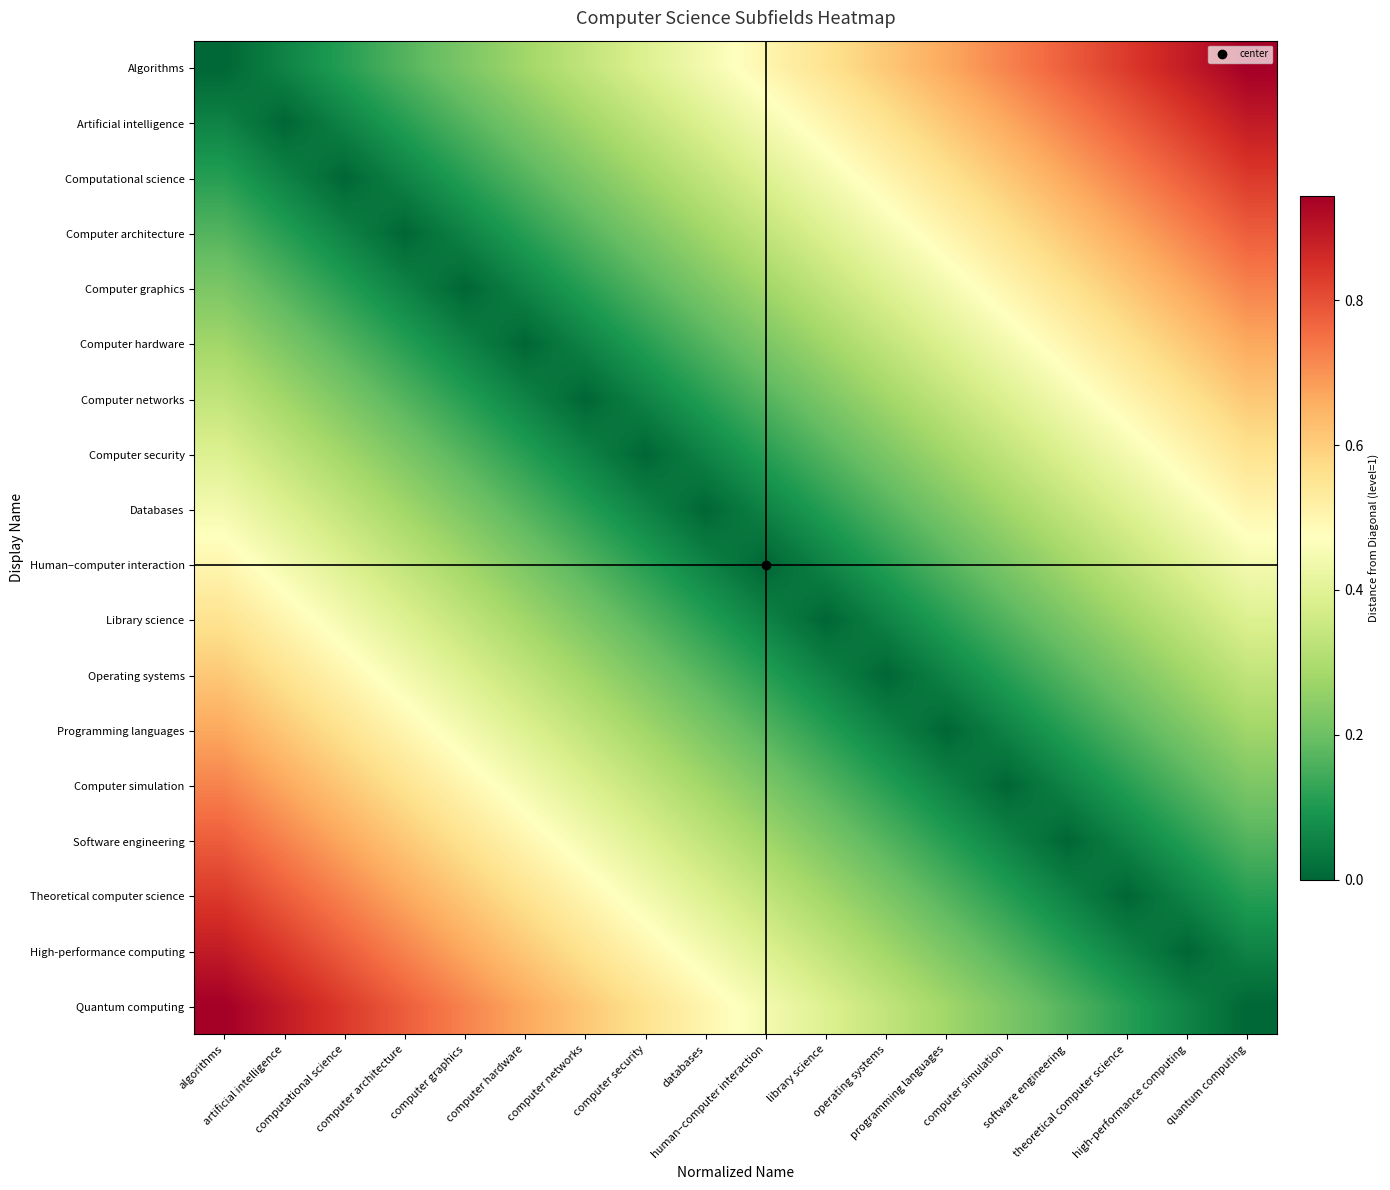

Reading left to right, transcribe all the data shown in this chart.

Algorithms: algorithms=0.0	artificial intelligence=0.1	computational science=0.1	computer architecture=0.2	computer graphics=0.2	computer hardware=0.3	computer networks=0.3	computer security=0.4	databases=0.4	human–computer interaction=0.5	library science=0.6	operating systems=0.6	programming languages=0.7	computer simulation=0.7	software engineering=0.8	theoretical computer science=0.8	high-performance computing=0.9	quantum computing=0.9
Artificial intelligence: algorithms=0.1	artificial intelligence=0.0	computational science=0.1	computer architecture=0.1	computer graphics=0.2	computer hardware=0.2	computer networks=0.3	computer security=0.3	databases=0.4	human–computer interaction=0.4	library science=0.5	operating systems=0.6	programming languages=0.6	computer simulation=0.7	software engineering=0.7	theoretical computer science=0.8	high-performance computing=0.8	quantum computing=0.9
Computational science: algorithms=0.1	artificial intelligence=0.1	computational science=0.0	computer architecture=0.1	computer graphics=0.1	computer hardware=0.2	computer networks=0.2	computer security=0.3	databases=0.3	human–computer interaction=0.4	library science=0.4	operating systems=0.5	programming languages=0.6	computer simulation=0.6	software engineering=0.7	theoretical computer science=0.7	high-performance computing=0.8	quantum computing=0.8
Computer architecture: algorithms=0.2	artificial intelligence=0.1	computational science=0.1	computer architecture=0.0	computer graphics=0.1	computer hardware=0.1	computer networks=0.2	computer security=0.2	databases=0.3	human–computer interaction=0.3	library science=0.4	operating systems=0.4	programming languages=0.5	computer simulation=0.6	software engineering=0.6	theoretical computer science=0.7	high-performance computing=0.7	quantum computing=0.8
Computer graphics: algorithms=0.2	artificial intelligence=0.2	computational science=0.1	computer architecture=0.1	computer graphics=0.0	computer hardware=0.1	computer networks=0.1	computer security=0.2	databases=0.2	human–computer interaction=0.3	library science=0.3	operating systems=0.4	programming languages=0.4	computer simulation=0.5	software engineering=0.6	theoretical computer science=0.6	high-performance computing=0.7	quantum computing=0.7
Computer hardware: algorithms=0.3	artificial intelligence=0.2	computational science=0.2	computer architecture=0.1	computer graphics=0.1	computer hardware=0.0	computer networks=0.1	computer security=0.1	databases=0.2	human–computer interaction=0.2	library science=0.3	operating systems=0.3	programming languages=0.4	computer simulation=0.4	software engineering=0.5	theoretical computer science=0.6	high-performance computing=0.6	quantum computing=0.7
Computer networks: algorithms=0.3	artificial intelligence=0.3	computational science=0.2	computer architecture=0.2	computer graphics=0.1	computer hardware=0.1	computer networks=0.0	computer security=0.1	databases=0.1	human–computer interaction=0.2	library science=0.2	operating systems=0.3	programming languages=0.3	computer simulation=0.4	software engineering=0.4	theoretical computer science=0.5	high-performance computing=0.6	quantum computing=0.6
Computer security: algorithms=0.4	artificial intelligence=0.3	computational science=0.3	computer architecture=0.2	computer graphics=0.2	computer hardware=0.1	computer networks=0.1	computer security=0.0	databases=0.1	human–computer interaction=0.1	library science=0.2	operating systems=0.2	programming languages=0.3	computer simulation=0.3	software engineering=0.4	theoretical computer science=0.4	high-performance computing=0.5	quantum computing=0.6
Databases: algorithms=0.4	artificial intelligence=0.4	computational science=0.3	computer architecture=0.3	computer graphics=0.2	computer hardware=0.2	computer networks=0.1	computer security=0.1	databases=0.0	human–computer interaction=0.1	library science=0.1	operating systems=0.2	programming languages=0.2	computer simulation=0.3	software engineering=0.3	theoretical computer science=0.4	high-performance computing=0.4	quantum computing=0.5
Human–computer interaction: algorithms=0.5	artificial intelligence=0.4	computational science=0.4	computer architecture=0.3	computer graphics=0.3	computer hardware=0.2	computer networks=0.2	computer security=0.1	databases=0.1	human–computer interaction=0.0	library science=0.1	operating systems=0.1	programming languages=0.2	computer simulation=0.2	software engineering=0.3	theoretical computer science=0.3	high-performance computing=0.4	quantum computing=0.4
Library science: algorithms=0.6	artificial intelligence=0.5	computational science=0.4	computer architecture=0.4	computer graphics=0.3	computer hardware=0.3	computer networks=0.2	computer security=0.2	databases=0.1	human–computer interaction=0.1	library science=0.0	operating systems=0.1	programming languages=0.1	computer simulation=0.2	software engineering=0.2	theoretical computer science=0.3	high-performance computing=0.3	quantum computing=0.4
Operating systems: algorithms=0.6	artificial intelligence=0.6	computational science=0.5	computer architecture=0.4	computer graphics=0.4	computer hardware=0.3	computer networks=0.3	computer security=0.2	databases=0.2	human–computer interaction=0.1	library science=0.1	operating systems=0.0	programming languages=0.1	computer simulation=0.1	software engineering=0.2	theoretical computer science=0.2	high-performance computing=0.3	quantum computing=0.3
Programming languages: algorithms=0.7	artificial intelligence=0.6	computational science=0.6	computer architecture=0.5	computer graphics=0.4	computer hardware=0.4	computer networks=0.3	computer security=0.3	databases=0.2	human–computer interaction=0.2	library science=0.1	operating systems=0.1	programming languages=0.0	computer simulation=0.1	software engineering=0.1	theoretical computer science=0.2	high-performance computing=0.2	quantum computing=0.3
Computer simulation: algorithms=0.7	artificial intelligence=0.7	computational science=0.6	computer architecture=0.6	computer graphics=0.5	computer hardware=0.4	computer networks=0.4	computer security=0.3	databases=0.3	human–computer interaction=0.2	library science=0.2	operating systems=0.1	programming languages=0.1	computer simulation=0.0	software engineering=0.1	theoretical computer science=0.1	high-performance computing=0.2	quantum computing=0.2
Software engineering: algorithms=0.8	artificial intelligence=0.7	computational science=0.7	computer architecture=0.6	computer graphics=0.6	computer hardware=0.5	computer networks=0.4	computer security=0.4	databases=0.3	human–computer interaction=0.3	library science=0.2	operating systems=0.2	programming languages=0.1	computer simulation=0.1	software engineering=0.0	theoretical computer science=0.1	high-performance computing=0.1	quantum computing=0.2
Theoretical computer science: algorithms=0.8	artificial intelligence=0.8	computational science=0.7	computer architecture=0.7	computer graphics=0.6	computer hardware=0.6	computer networks=0.5	computer security=0.4	databases=0.4	human–computer interaction=0.3	library science=0.3	operating systems=0.2	programming languages=0.2	computer simulation=0.1	software engineering=0.1	theoretical computer science=0.0	high-performance computing=0.1	quantum computing=0.1
High-performance computing: algorithms=0.9	artificial intelligence=0.8	computational science=0.8	computer architecture=0.7	computer graphics=0.7	computer hardware=0.6	computer networks=0.6	computer security=0.5	databases=0.4	human–computer interaction=0.4	library science=0.3	operating systems=0.3	programming languages=0.2	computer simulation=0.2	software engineering=0.1	theoretical computer science=0.1	high-performance computing=0.0	quantum computing=0.1
Quantum computing: algorithms=0.9	artificial intelligence=0.9	computational science=0.8	computer architecture=0.8	computer graphics=0.7	computer hardware=0.7	computer networks=0.6	computer security=0.6	databases=0.5	human–computer interaction=0.4	library science=0.4	operating systems=0.3	programming languages=0.3	computer simulation=0.2	software engineering=0.2	theoretical computer science=0.1	high-performance computing=0.1	quantum computing=0.0